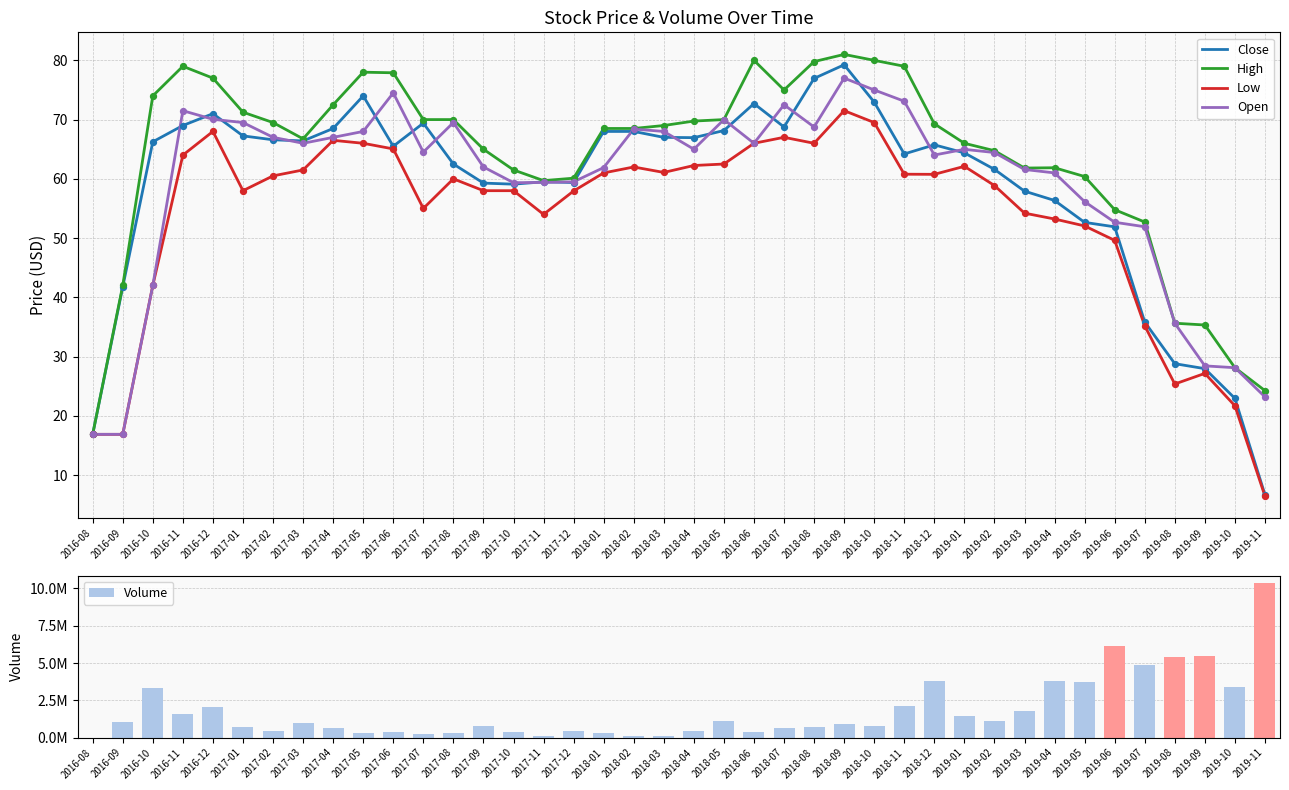

What are all the series names shown in the legend?

Close, High, Low, Open, Volume